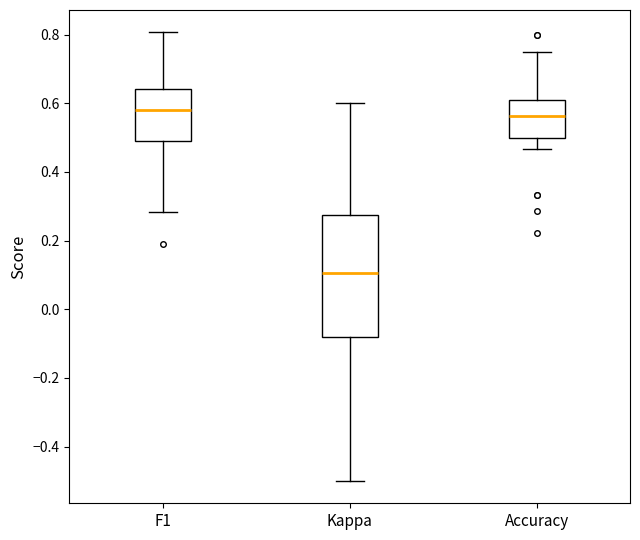

Where does the median line of the box for F1 sit on the y-axis? The values are not printed on the chart, so give them approximately, as read against the axis.

0.58